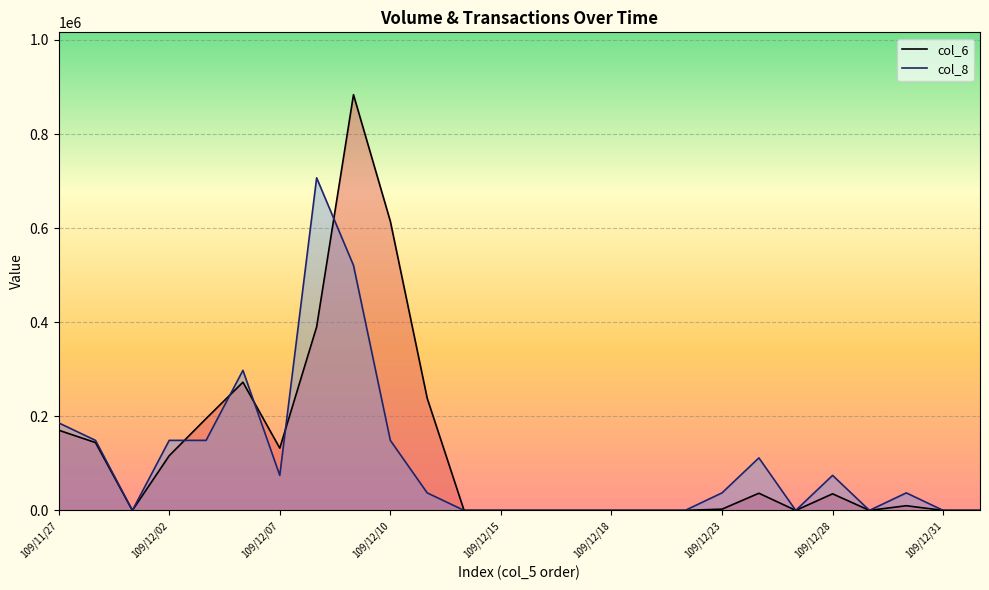

List the series in order of their overall mean, highest first.

col_6, col_8